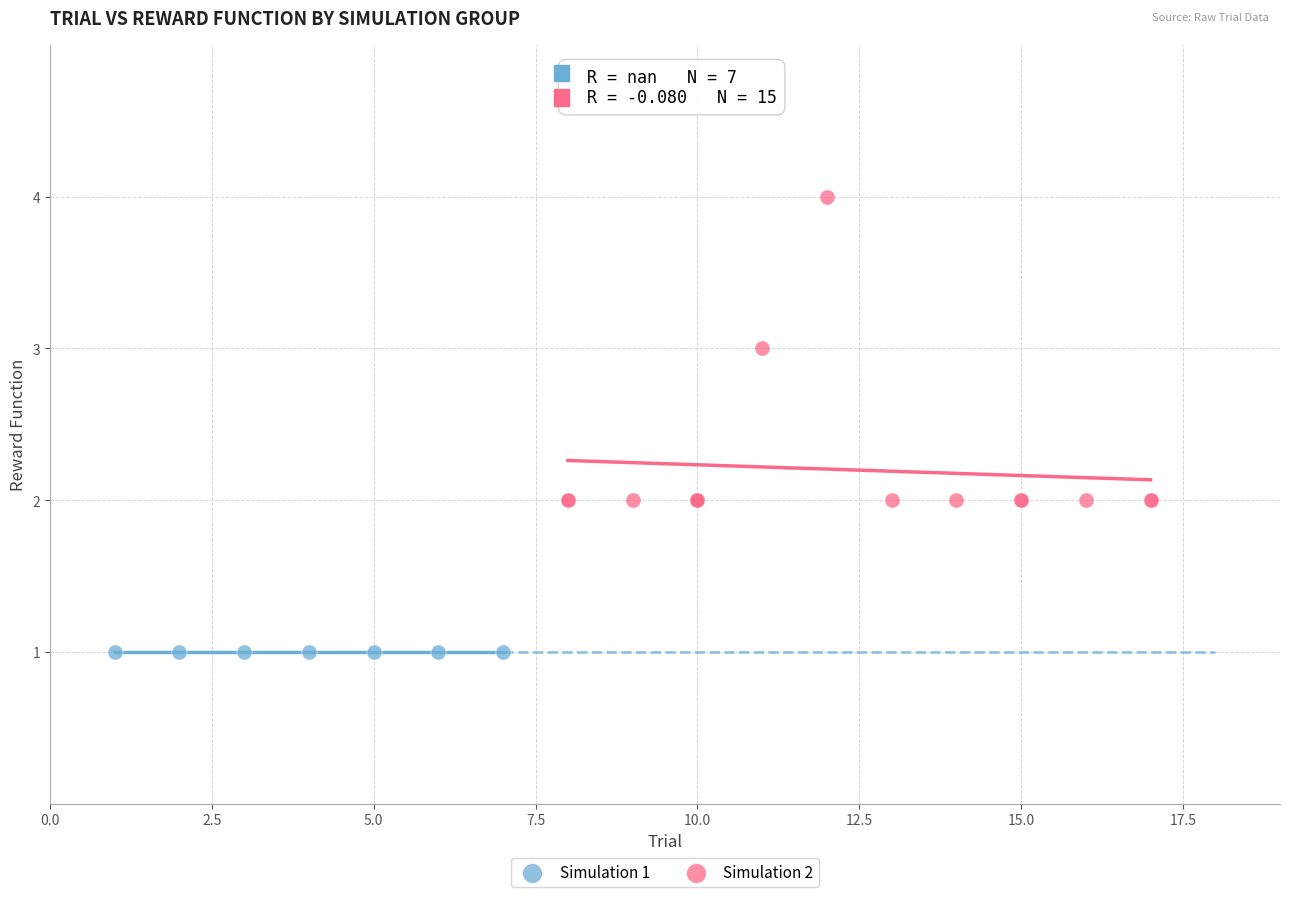

Which series reaches the maximum Y coordinate?

Simulation 2